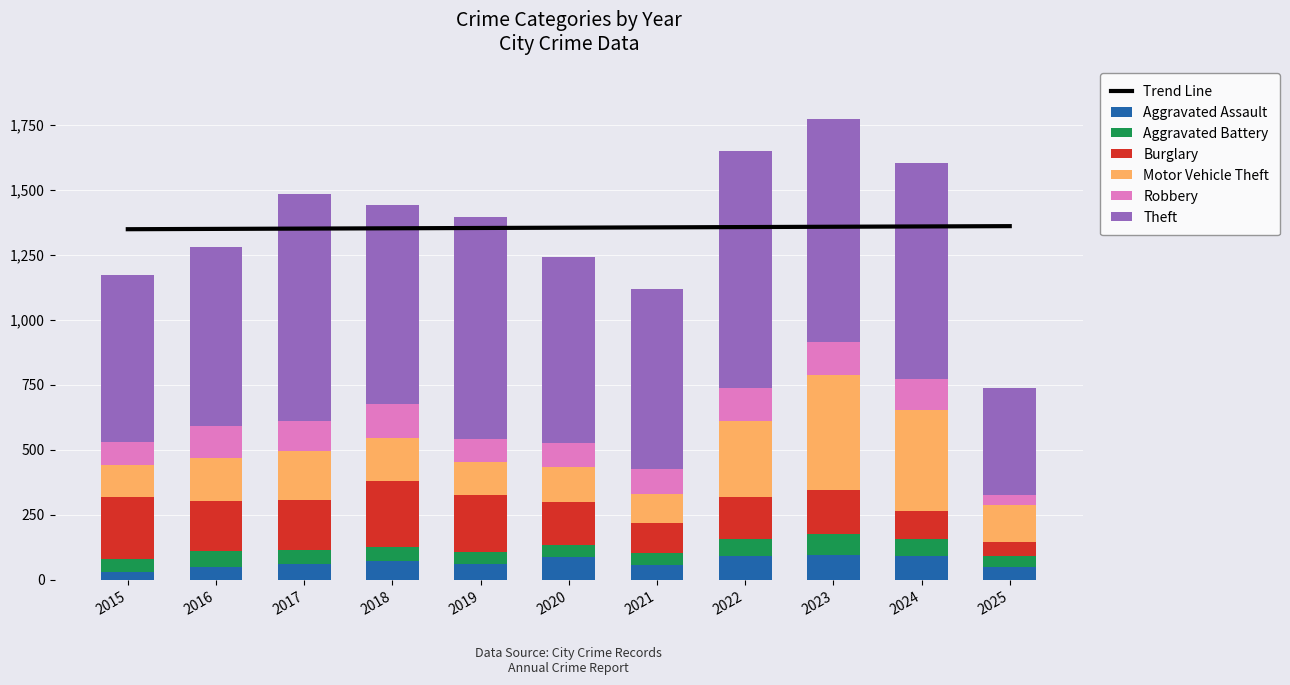

At which category is the sum across all series the highest?

2023